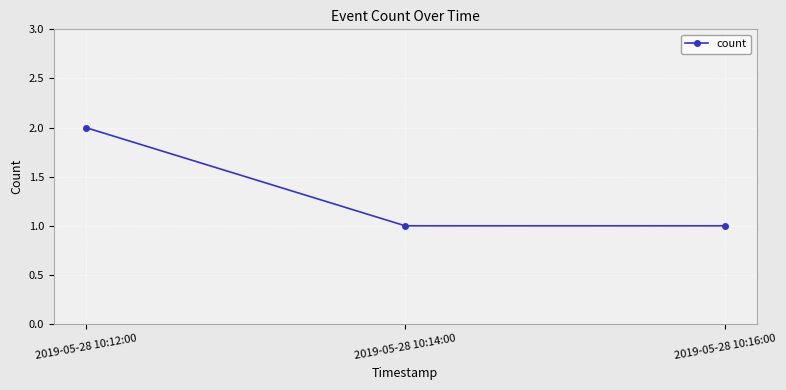

How many distinct data groups are displayed?

1